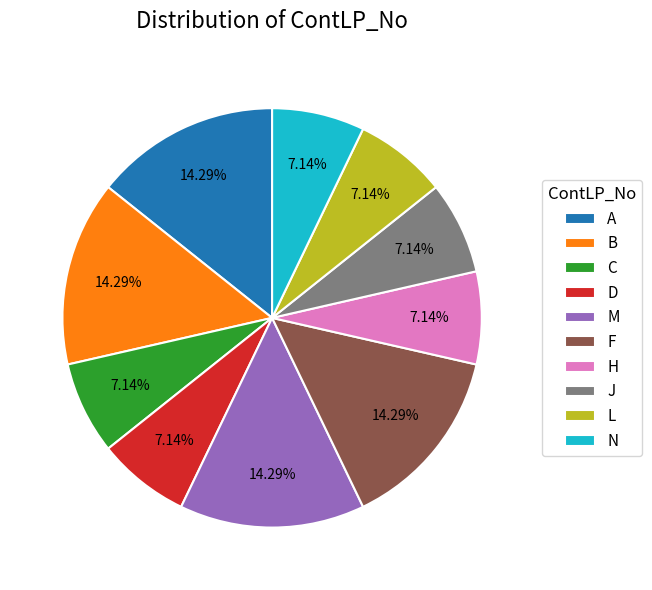

Does any single category account for the majority?

No